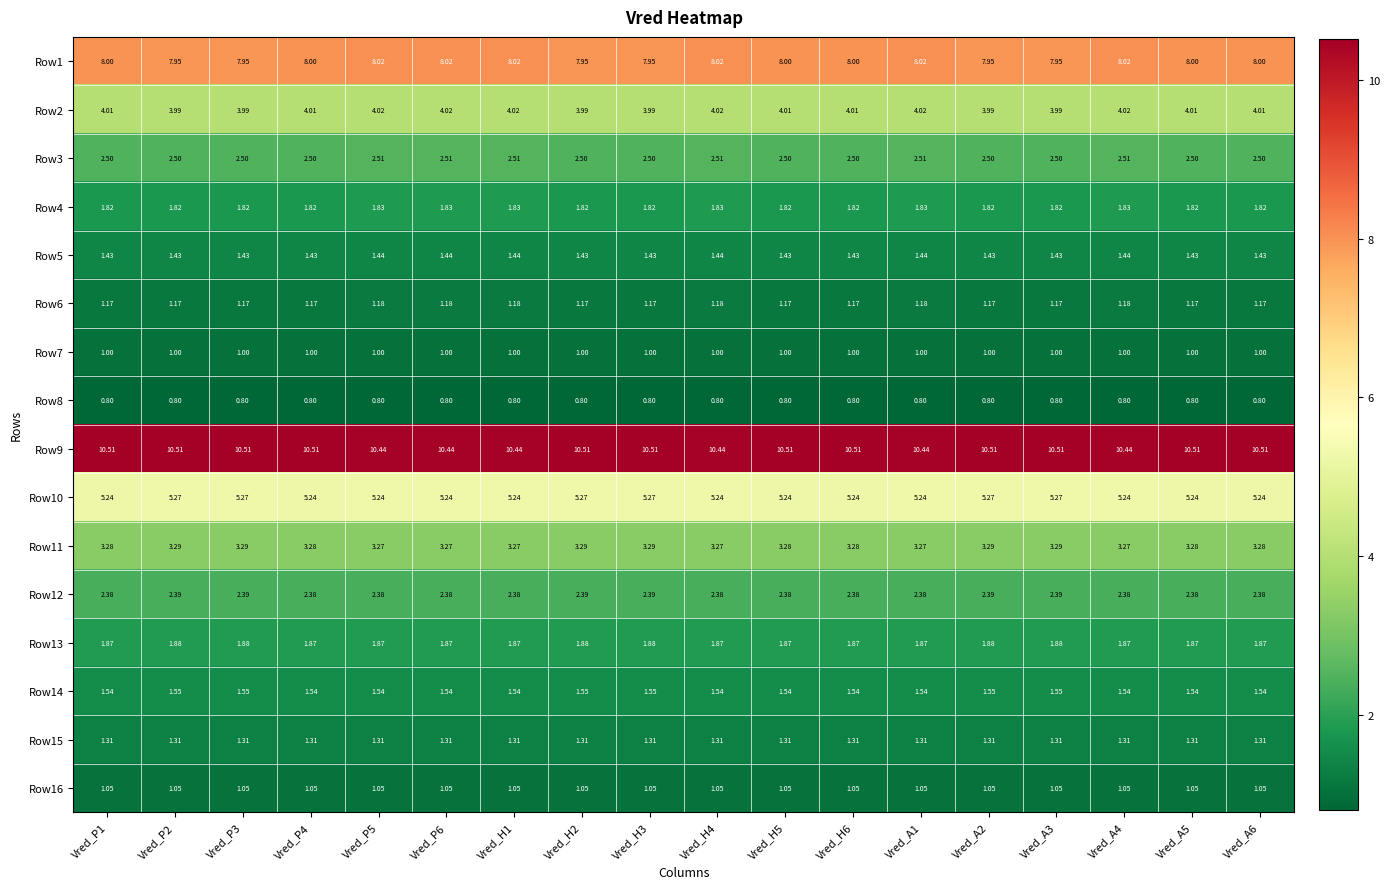

Rank the series by their maximum value, from highest to lowest.

Row9, Row1, Row10, Row2, Row11, Row3, Row12, Row13, Row4, Row14, Row5, Row15, Row6, Row16, Row7, Row8